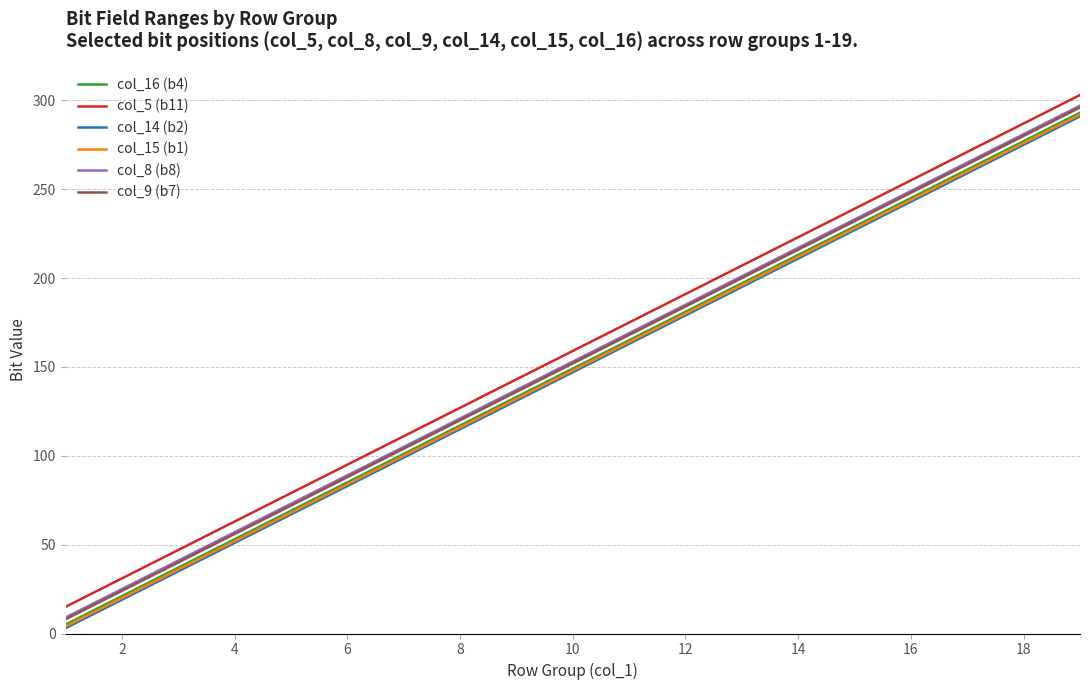

True or false: col_8 (b8) and col_5 (b11) cross at least once.

False